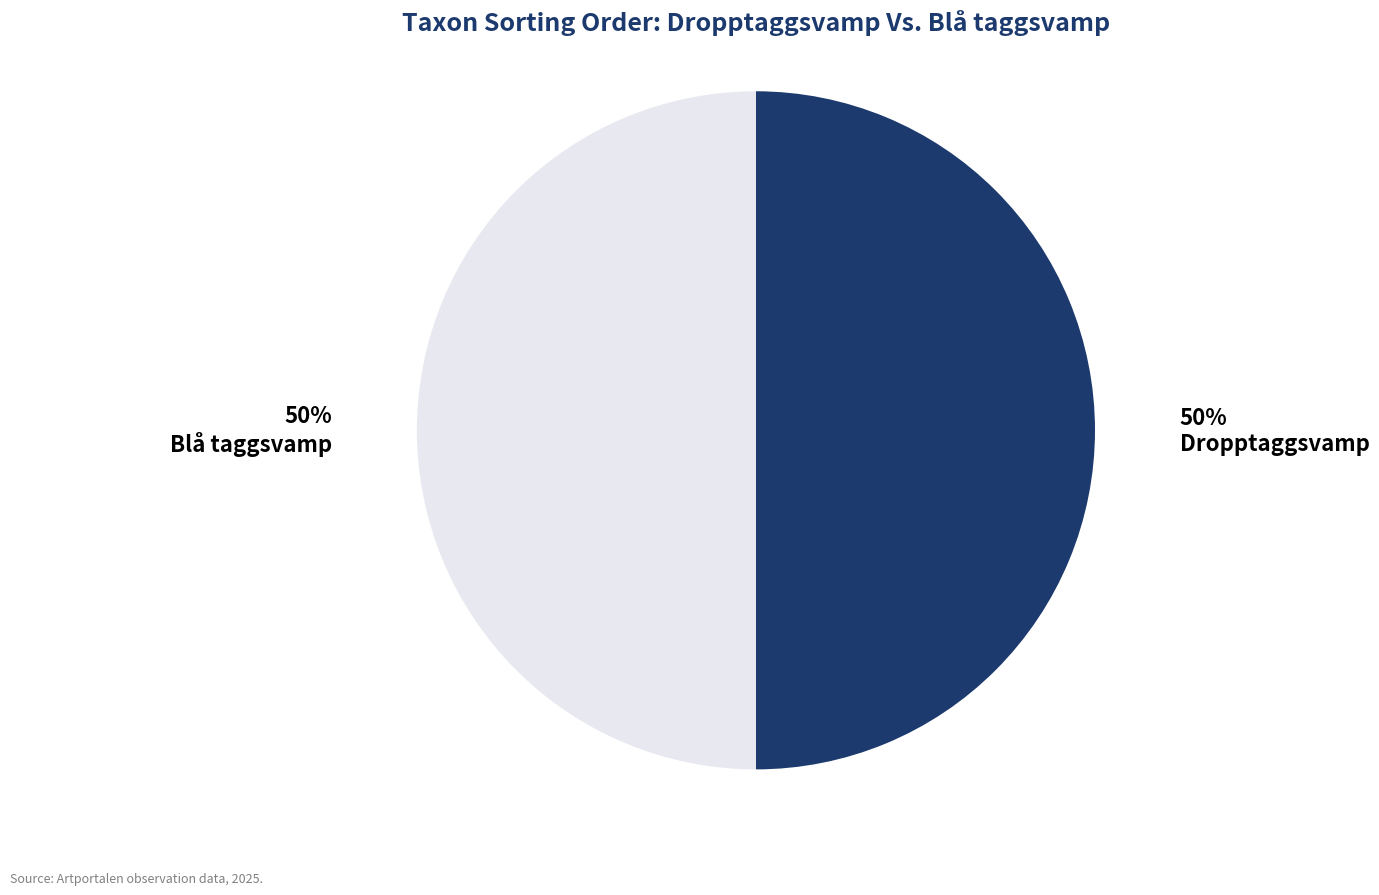

Is the sum of Blå taggsvamp and Dropptaggsvamp greater than half?

Yes